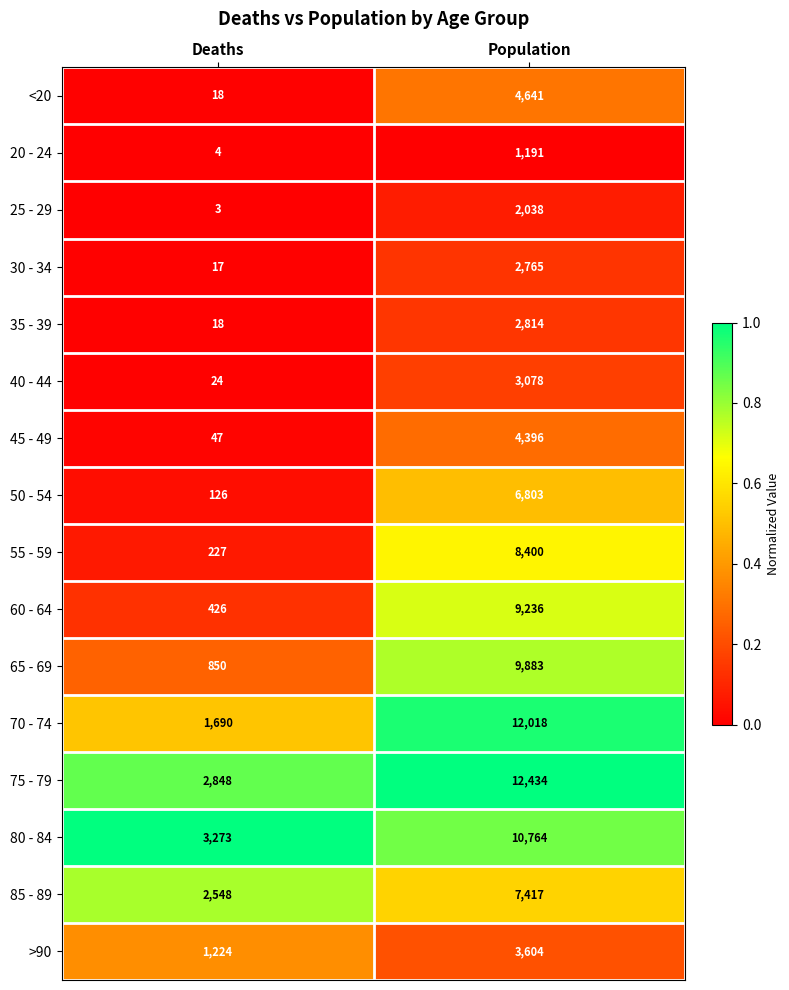

What is the sum of all <20 values?

4659